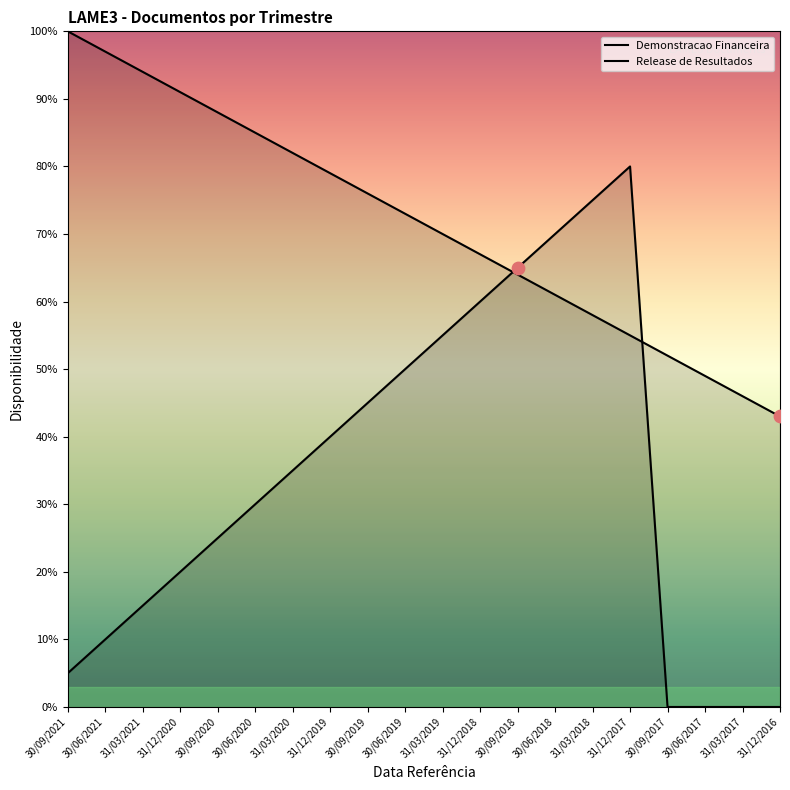

Which series contains the lowest Y value?

Release de Resultados